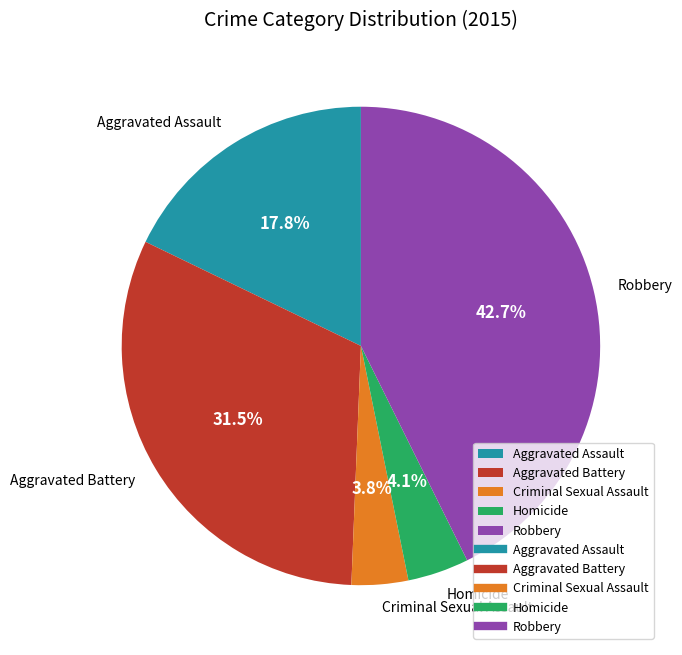

To the nearest percent, what percentage of the pie is Criminal Sexual Assault?

4%